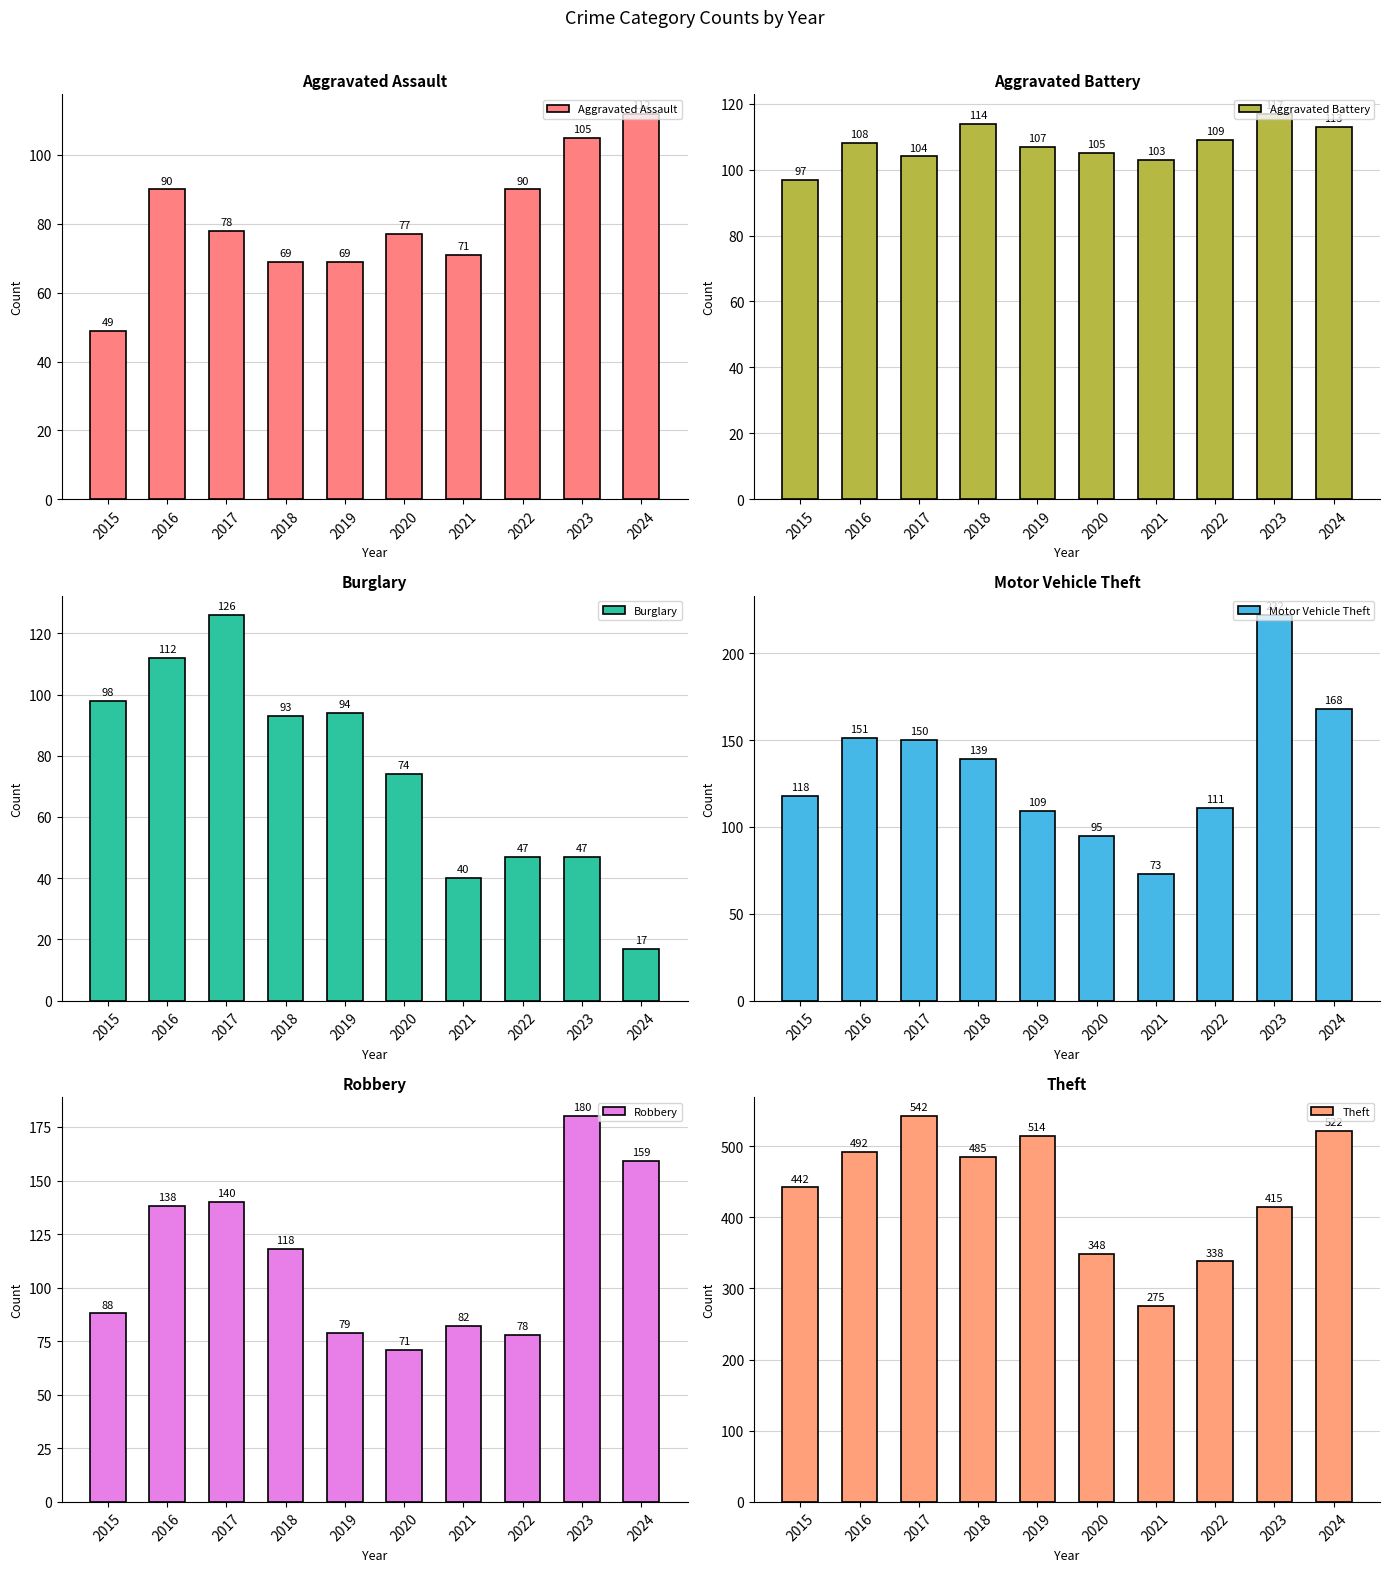

What is the total value across all series at 2016?

1091